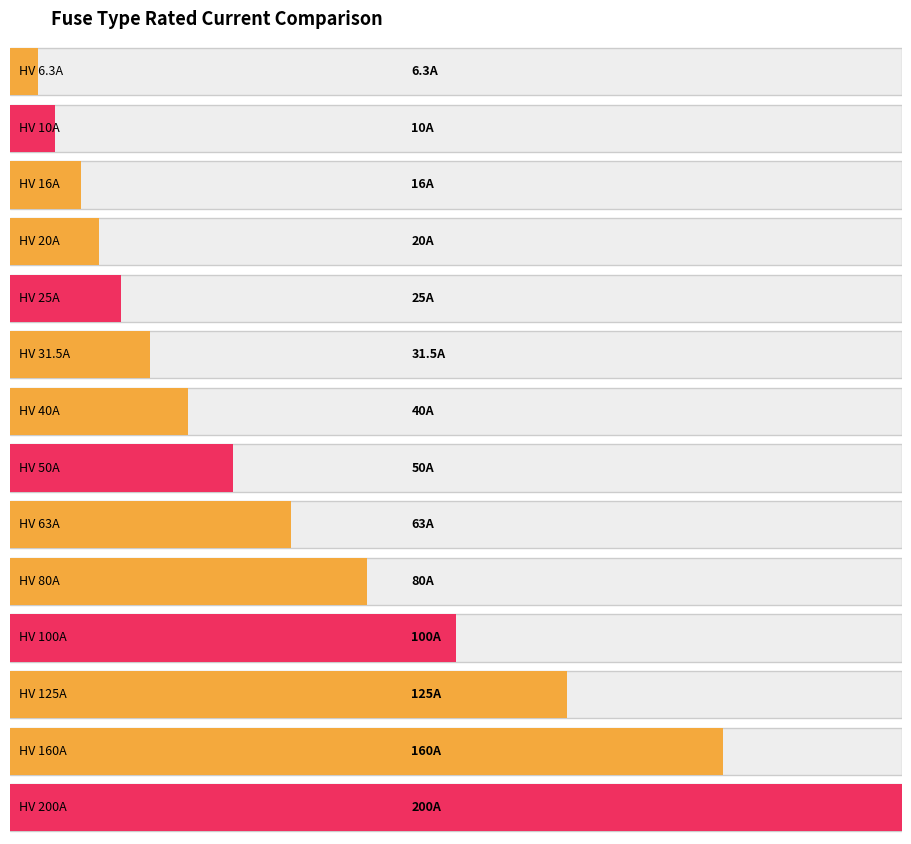

Reading right to left, list all the values displayed in this chart.

200.0	160.0	125.0	100.0	80.0	63.0	50.0	40.0	31.5	25.0	20.0	16.0	10.0	6.3